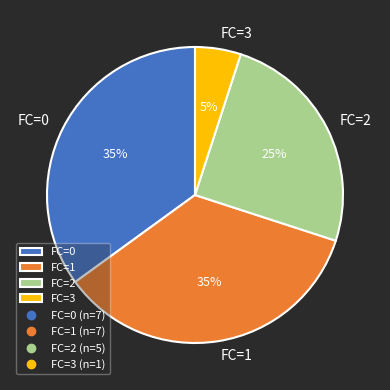

How many segments does this pie chart have?

4